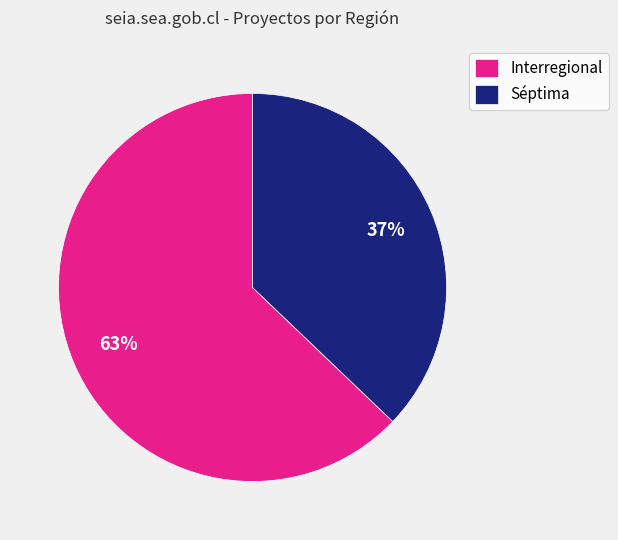

Combined, do Séptima and Interregional account for over 50%?

Yes